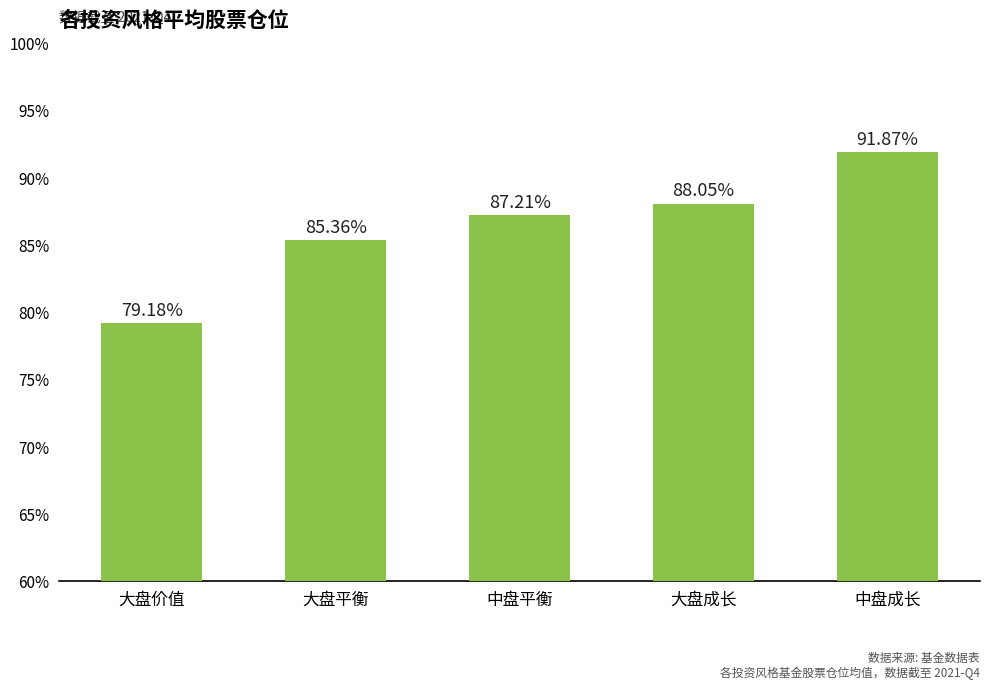

What position from the right is 大盘成长?

2